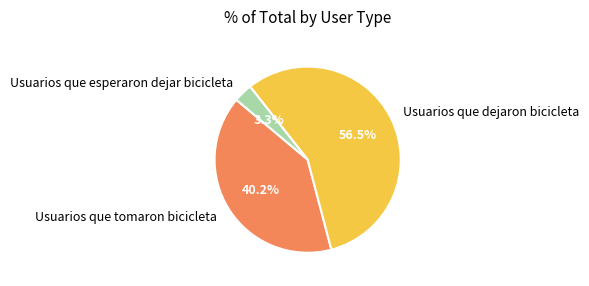

To the nearest percent, what is the average slice percentage?

33%